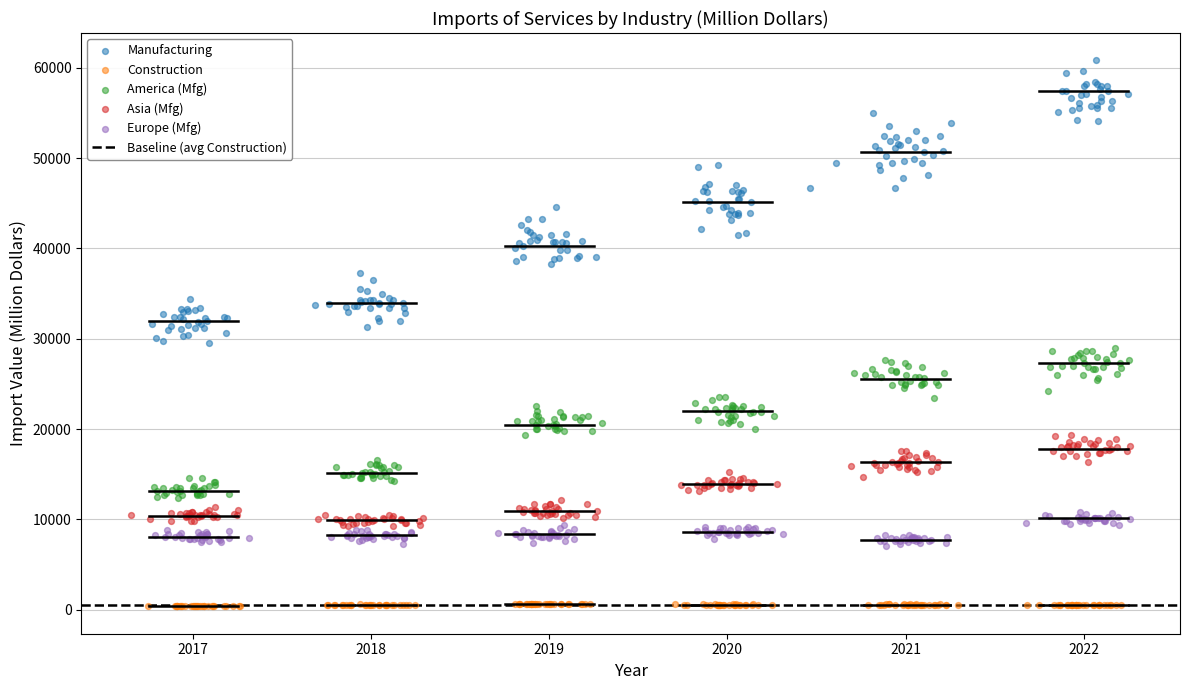

Which series has the largest Y range (max minus min)?

Manufacturing